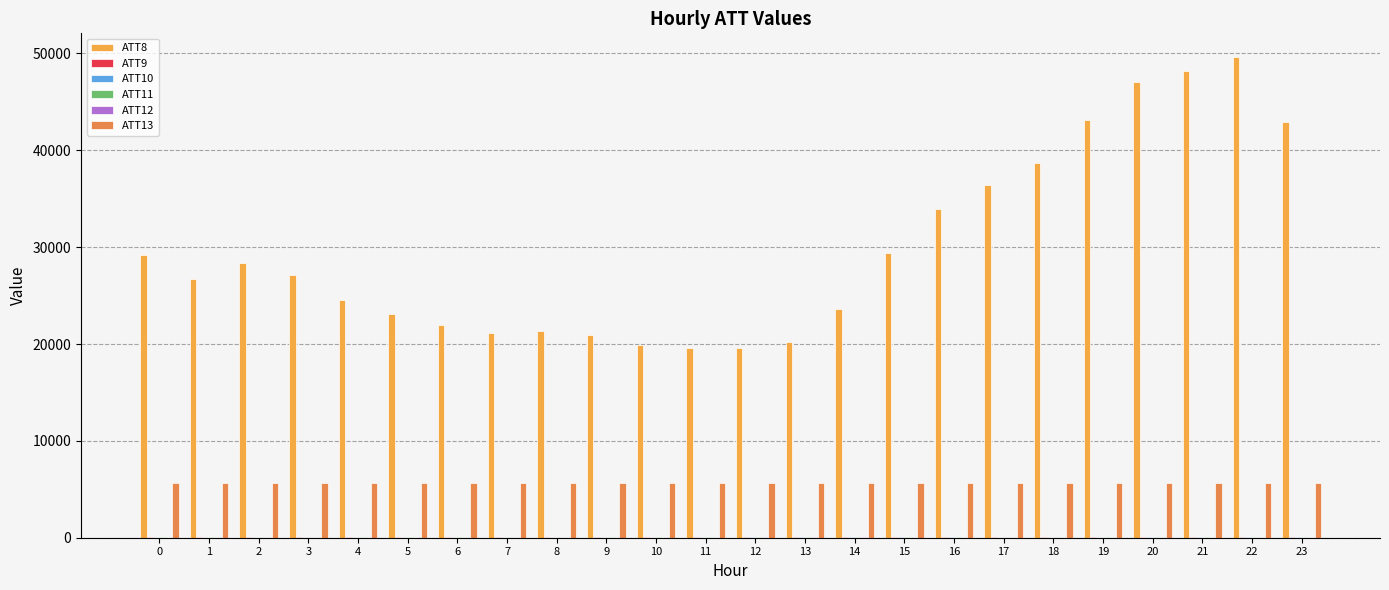

The ATT8 series shows 7337.5 at 9. True or false?

False